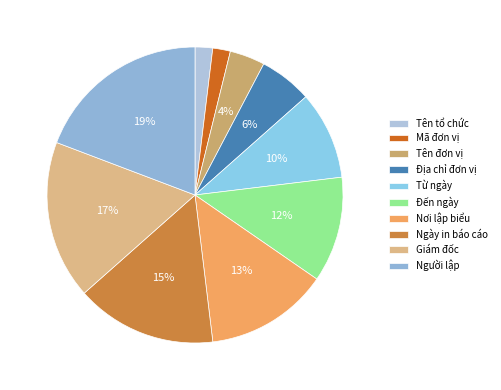

How many segments does this pie chart have?

10